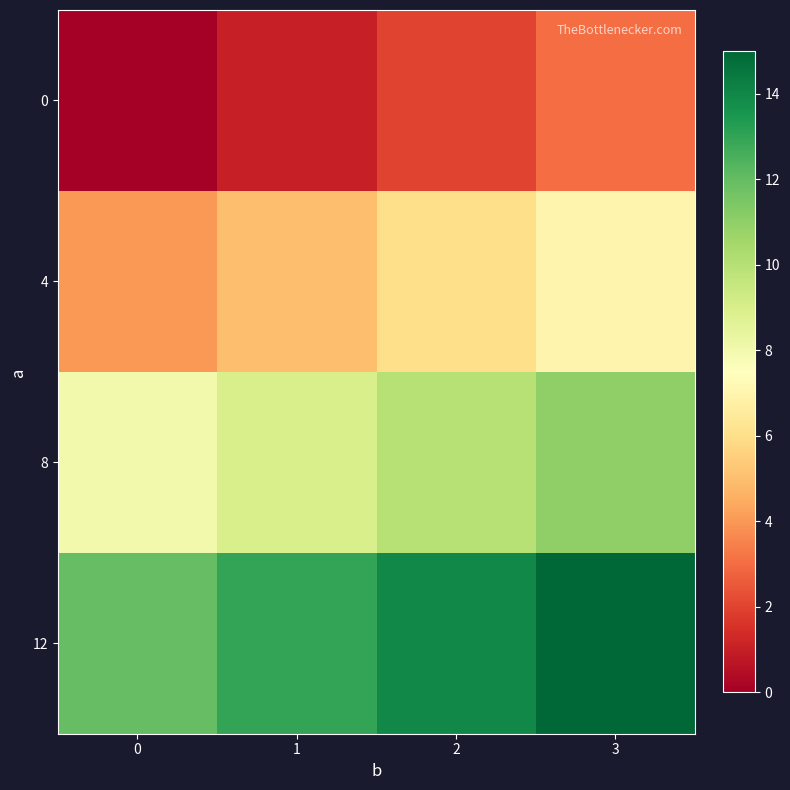

Which category has the highest value across all series?

3